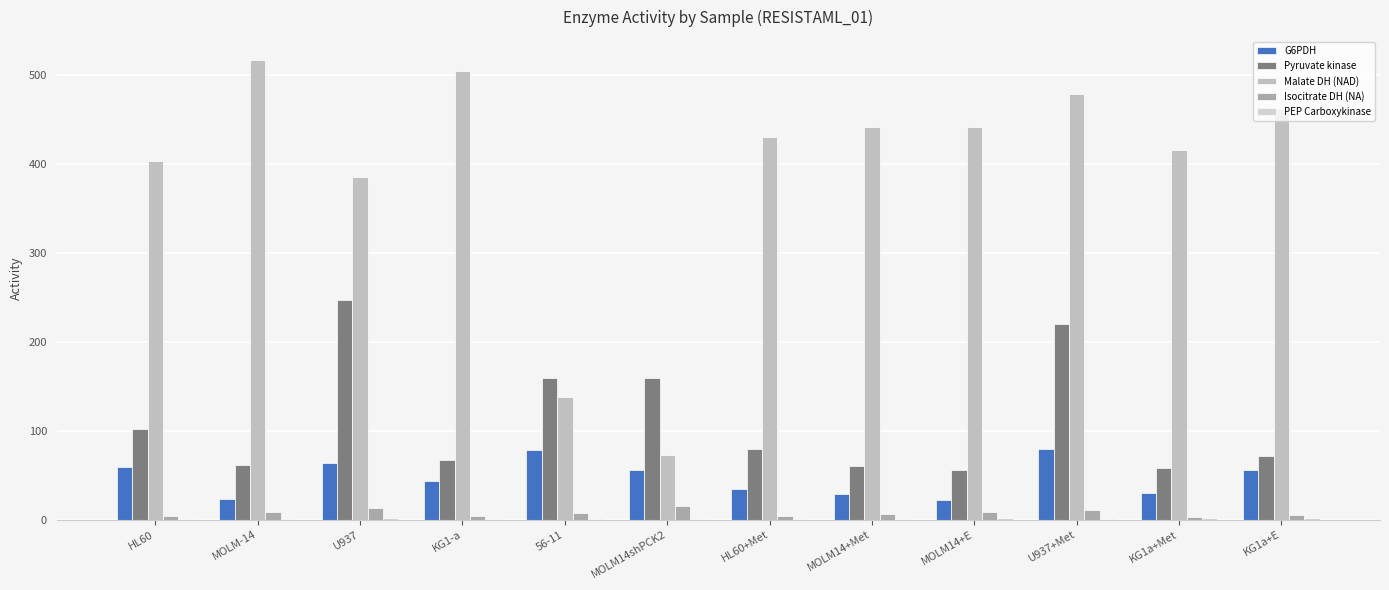

Is it true that Malate DH (NAD) equals 180.9 at MOLM14+Met?

False